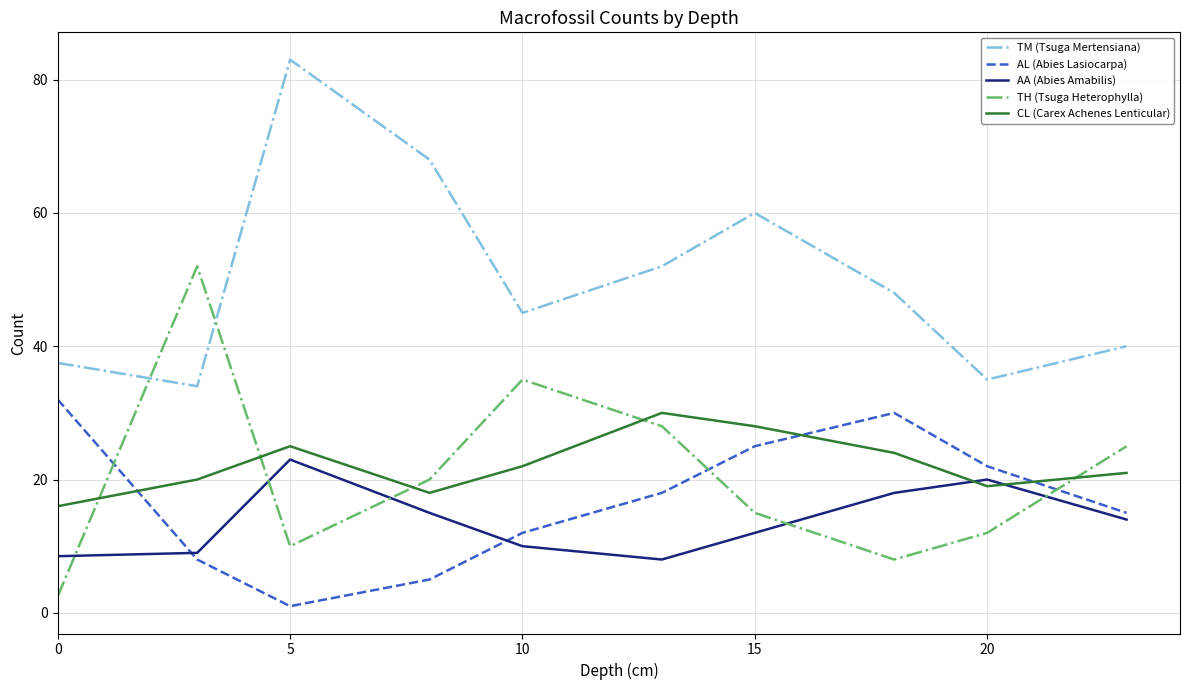

What is the maximum value for TH (Tsuga Heterophylla)?

52.0